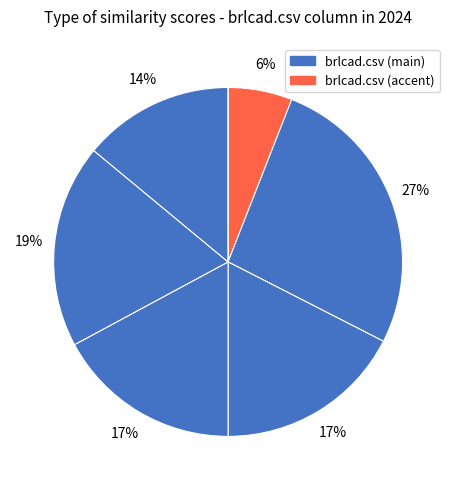

Is there a majority slice in this chart?

No